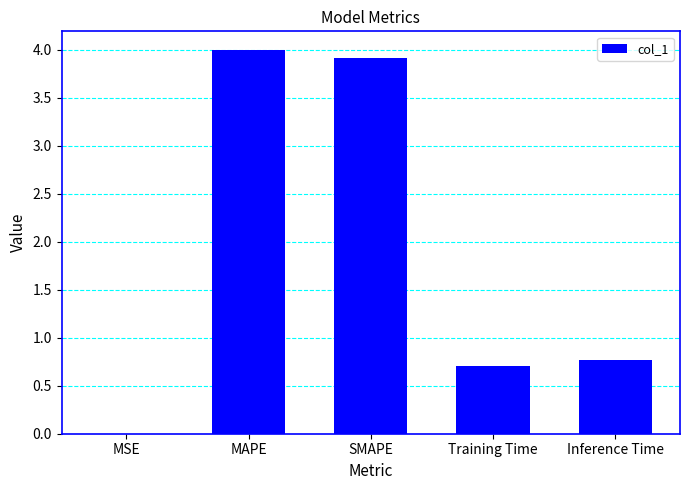

What is the greatest value displayed?

4.0